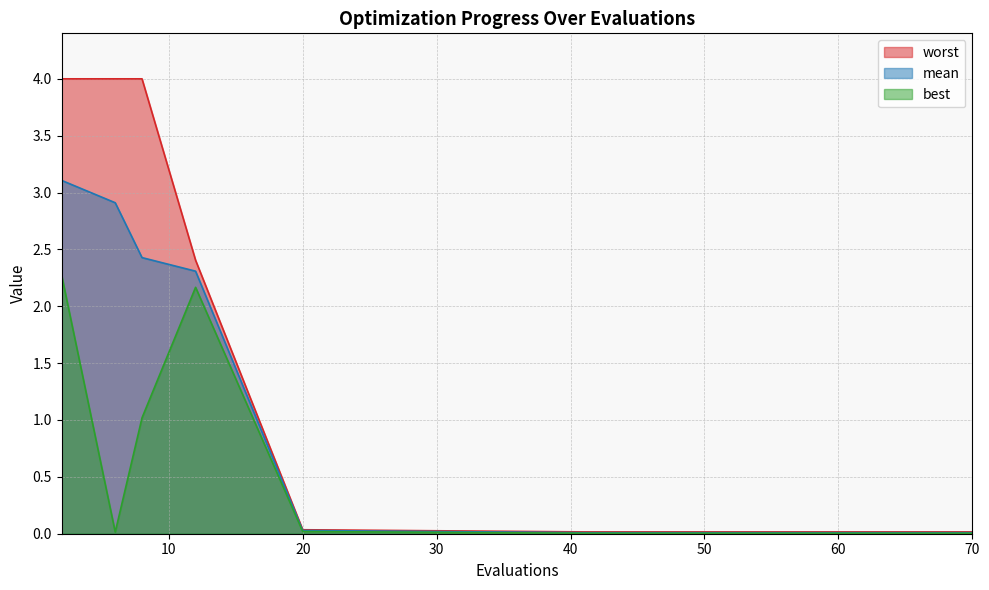

Reading left to right, what are all the values shown in this chart?

mean: 2=3.1	6=2.9	8=2.4	12=2.3	20=0.0	41=0.0	45=0.0	49=0.0	54=0.0	59=0.0	63=0.0	65=0.0	67=0.0	68=0.0	70=0.0
best: 2=2.3	6=0.0	8=1.0	12=2.2	20=0.0	41=0.0	45=0.0	49=0.0	54=0.0	59=0.0	63=0.0	65=0.0	67=0.0	68=0.0	70=0.0
worst: 2=4.0	6=4.0	8=4.0	12=2.4	20=0.0	41=0.0	45=0.0	49=0.0	54=0.0	59=0.0	63=0.0	65=0.0	67=0.0	68=0.0	70=0.0